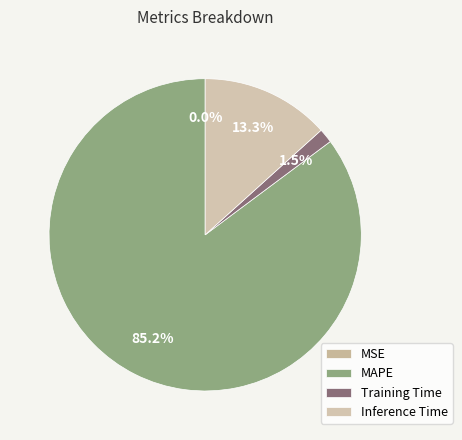

What is the change in value from MSE to Training Time?

+0.1